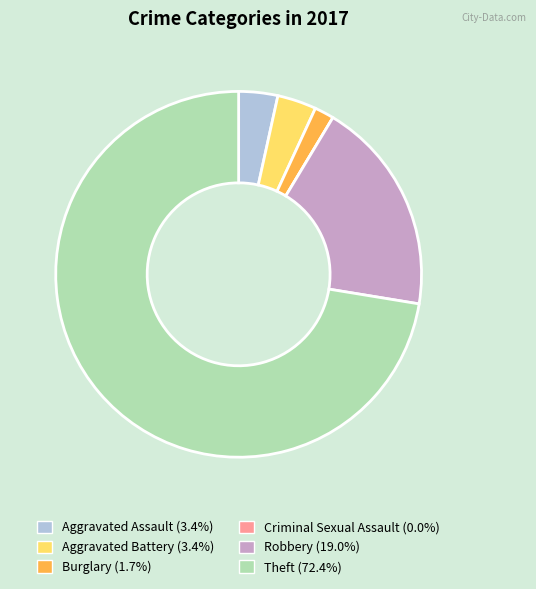

What is the largest slice in the pie chart?

Theft